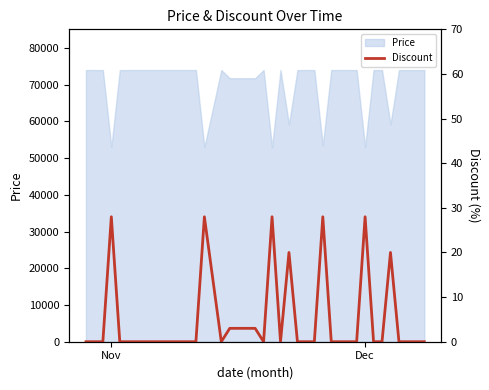

How many lines are shown in the chart?

1